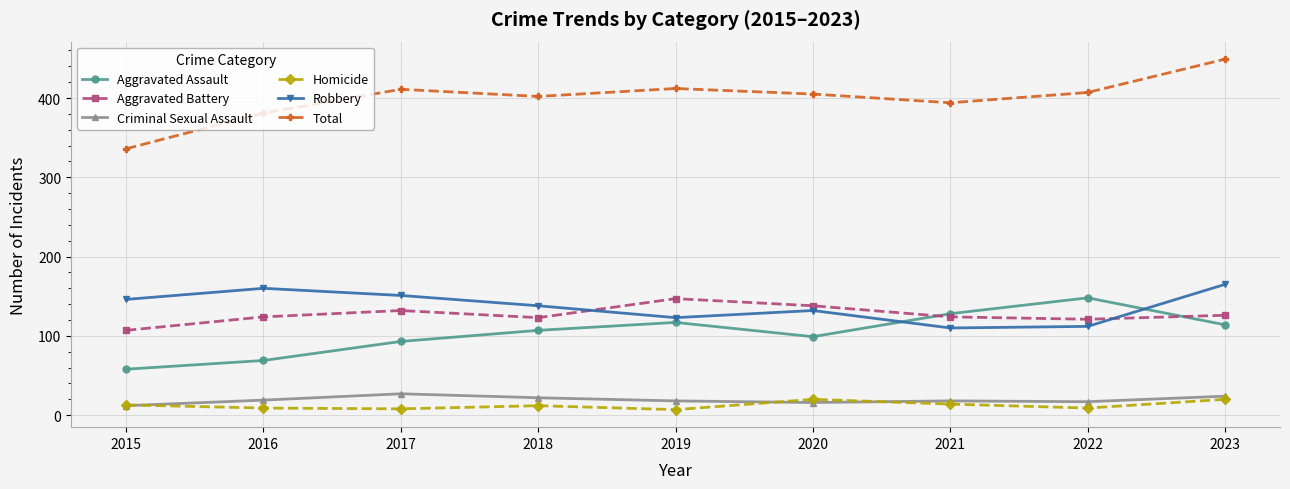

At which category does Aggravated Battery reach its first local valley?

2018